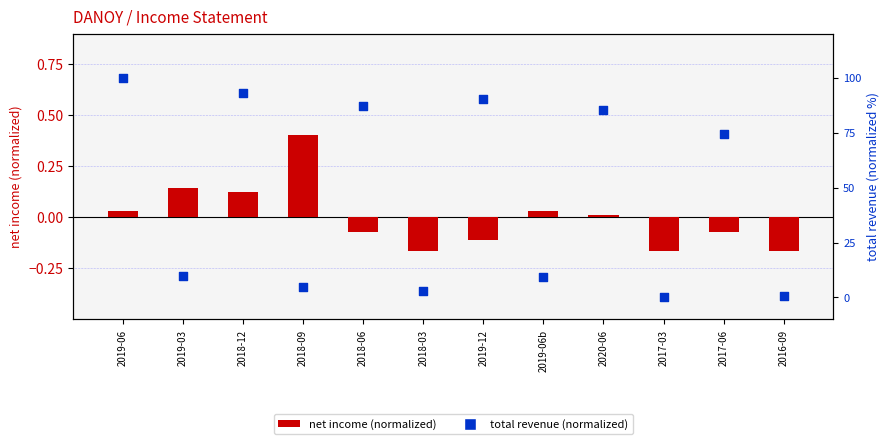

Which series has the widest spread of Y values?

total revenue (normalized)